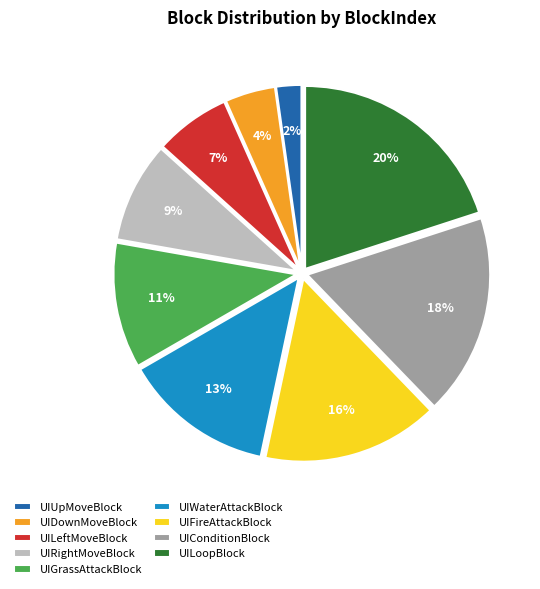

Which category has the biggest portion of the pie?

UILoopBlock